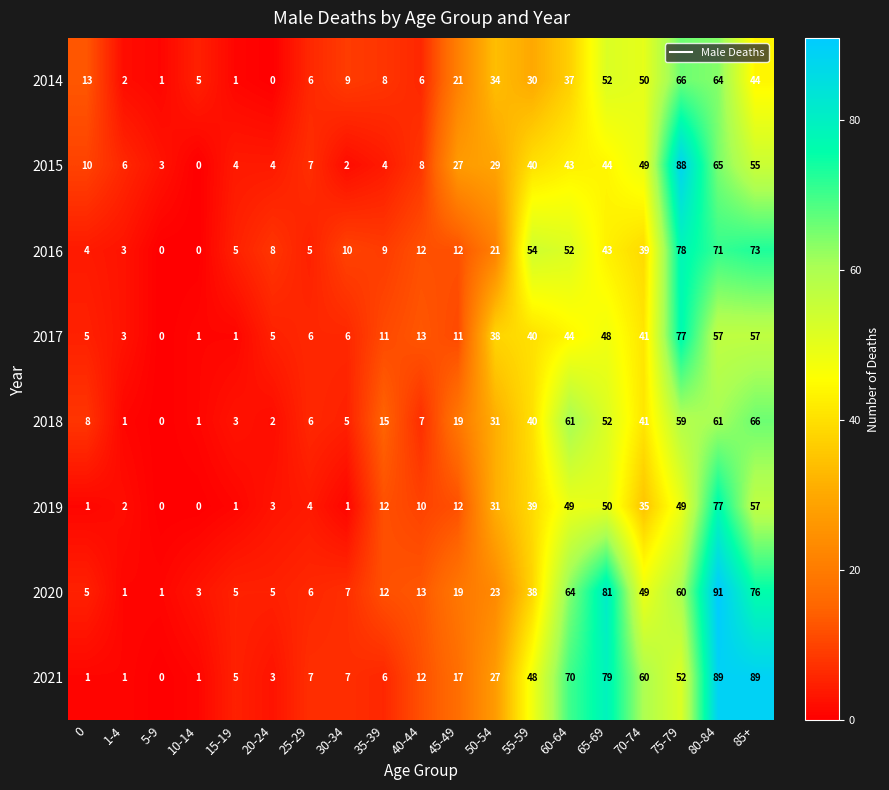

What is the difference between the maximum and second lowest values in the 2018 series?

65